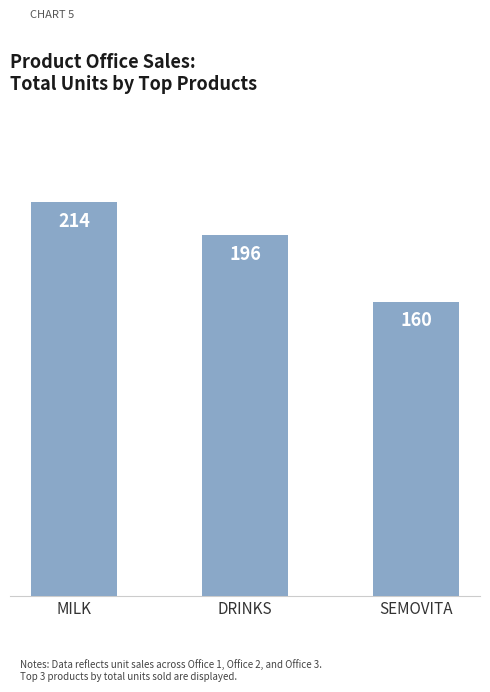

List the labels in order of value, smallest first.

SEMOVITA, DRINKS, MILK